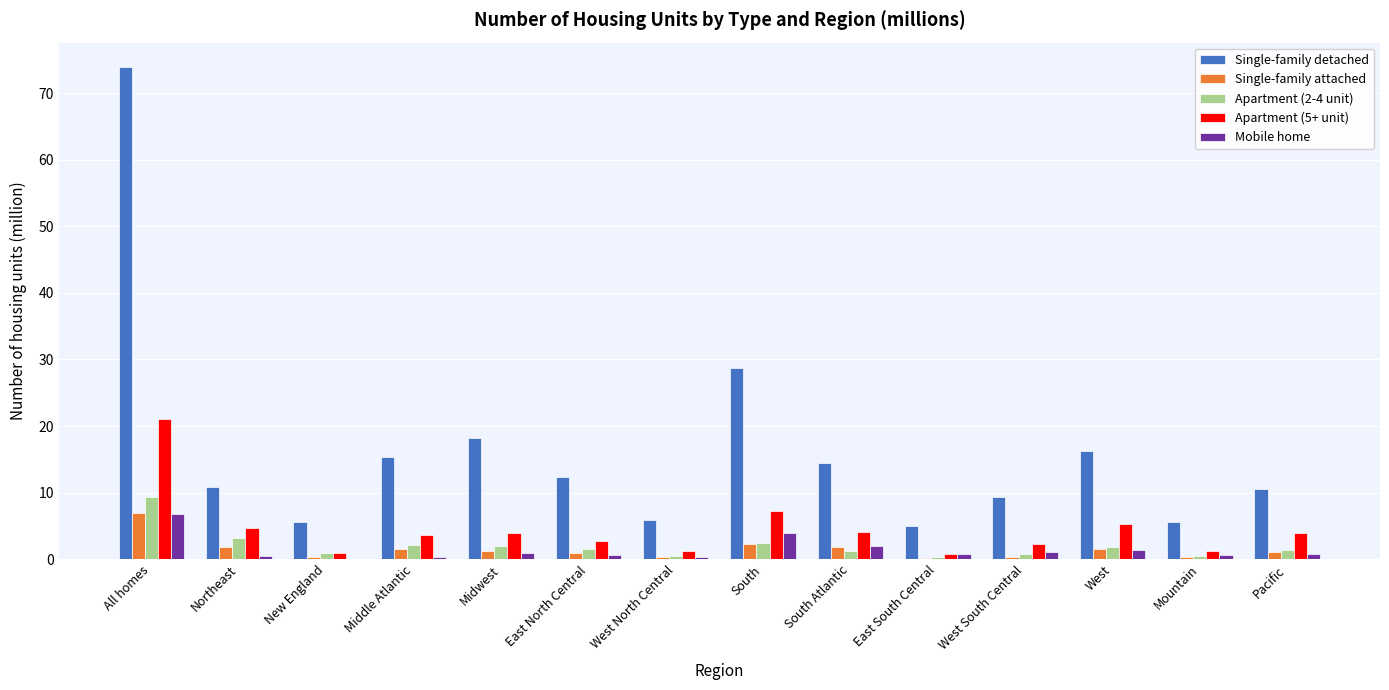

What is the highest value of the Single-family attached series?

7.0